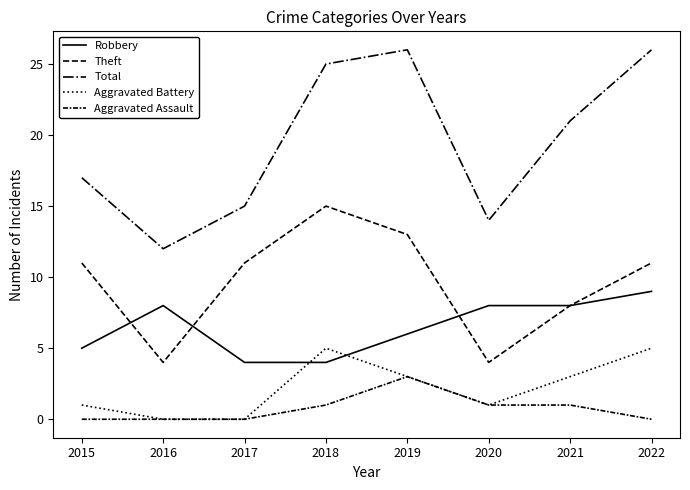

Reading left to right, what are all the values shown in this chart?

Robbery: 2015=5	2016=8	2017=4	2018=4	2019=6	2020=8	2021=8	2022=9
Theft: 2015=11	2016=4	2017=11	2018=15	2019=13	2020=4	2021=8	2022=11
Total: 2015=17	2016=12	2017=15	2018=25	2019=26	2020=14	2021=21	2022=26
Aggravated Battery: 2015=1	2016=0	2017=0	2018=5	2019=3	2020=1	2021=3	2022=5
Aggravated Assault: 2015=0	2016=0	2017=0	2018=1	2019=3	2020=1	2021=1	2022=0